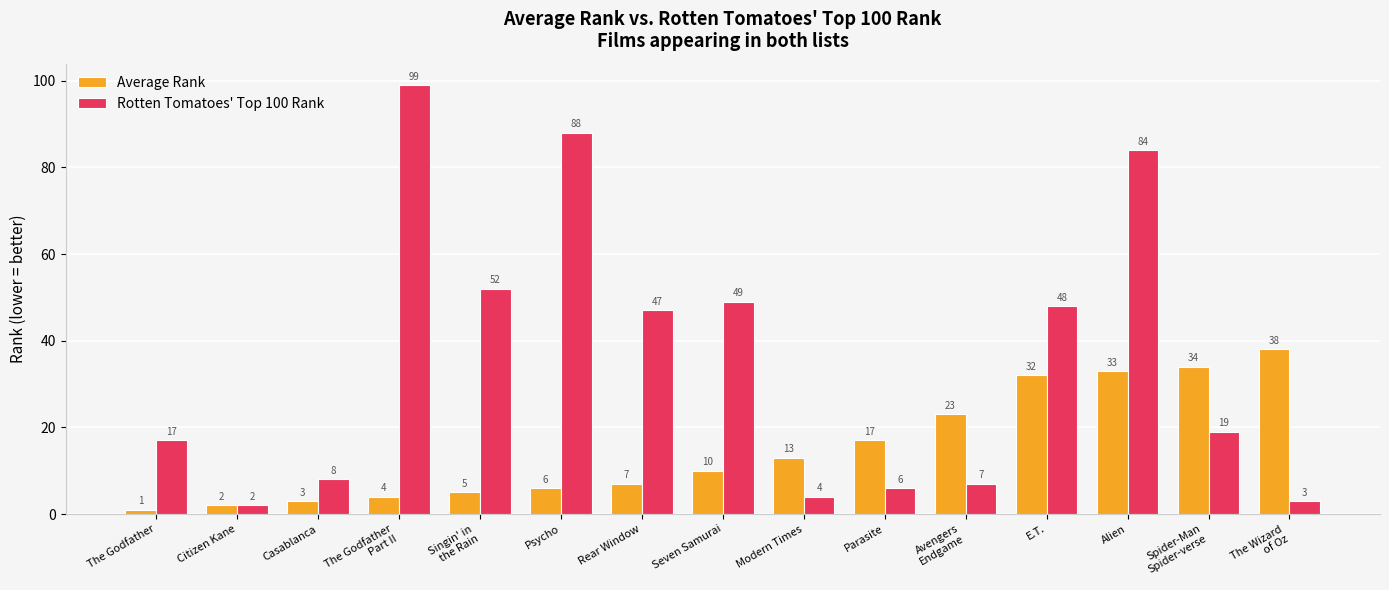

List the labels in order of Rotten Tomatoes' Top 100 Rank value, smallest first.

Citizen Kane, The Wizard
of Oz, Modern Times, Parasite, Avengers
Endgame, Casablanca, The Godfather, Spider-Man
Spider-verse, Rear Window, E.T., Seven Samurai, Singin' in
the Rain, Alien, Psycho, The Godfather
Part II